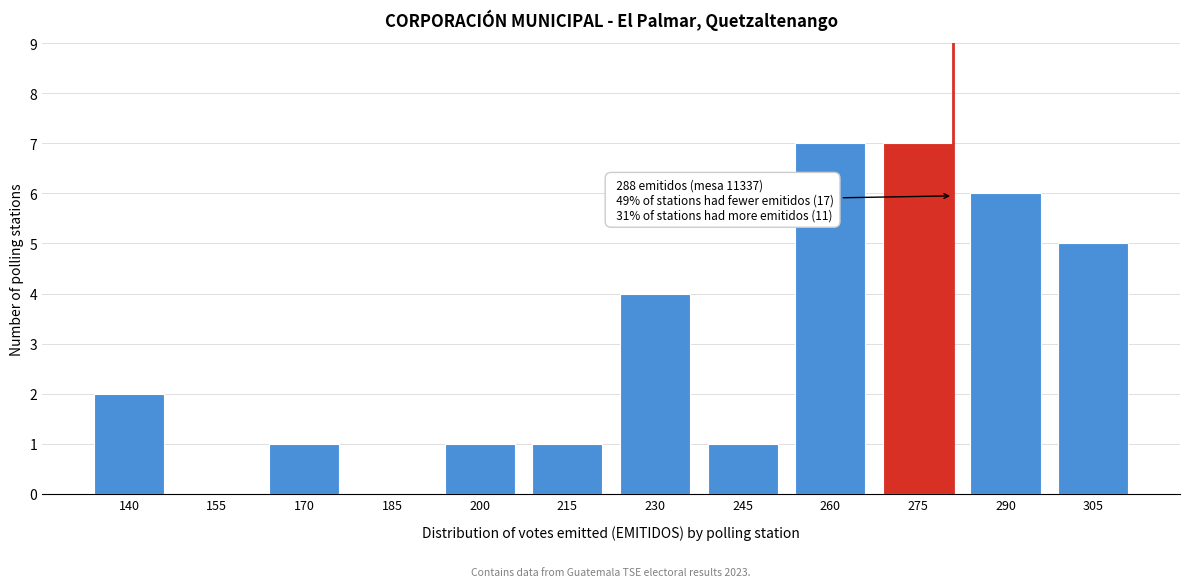

What is the sum of all values?

35